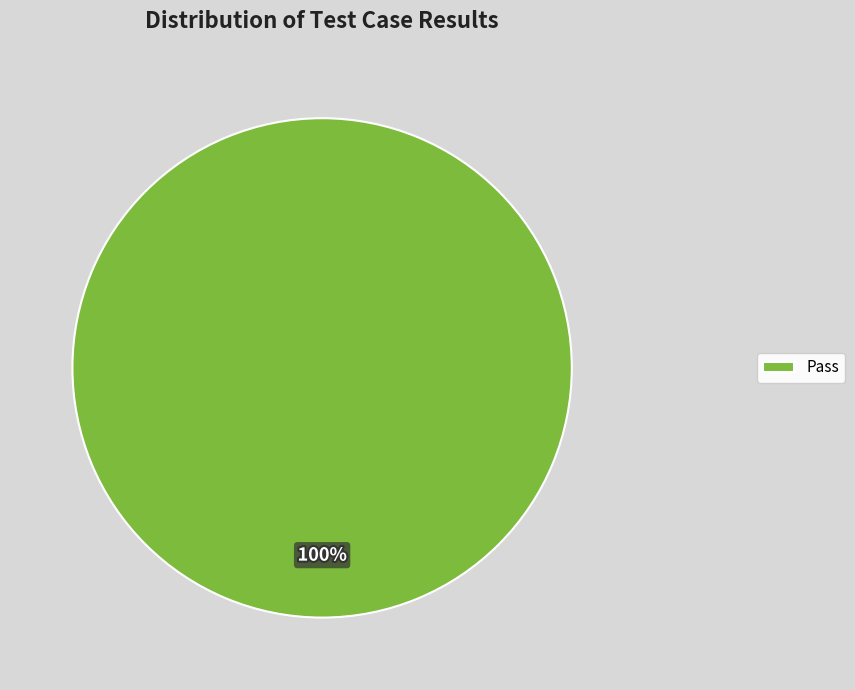

To the nearest percent, what portion does Pass represent?

100%